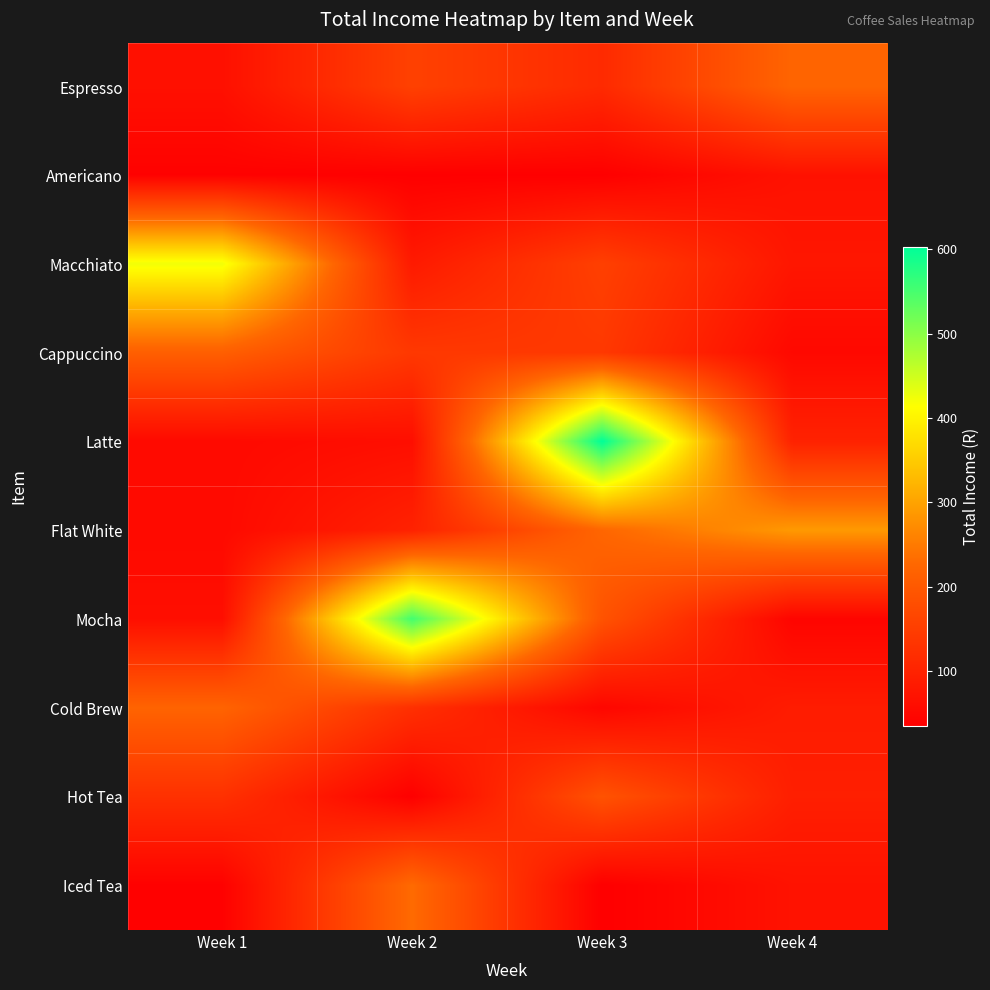

List the series in order of their peak value, lowest first.

Americano, Hot Tea, Cappuccino, Cold Brew, Espresso, Iced Tea, Flat White, Macchiato, Mocha, Latte